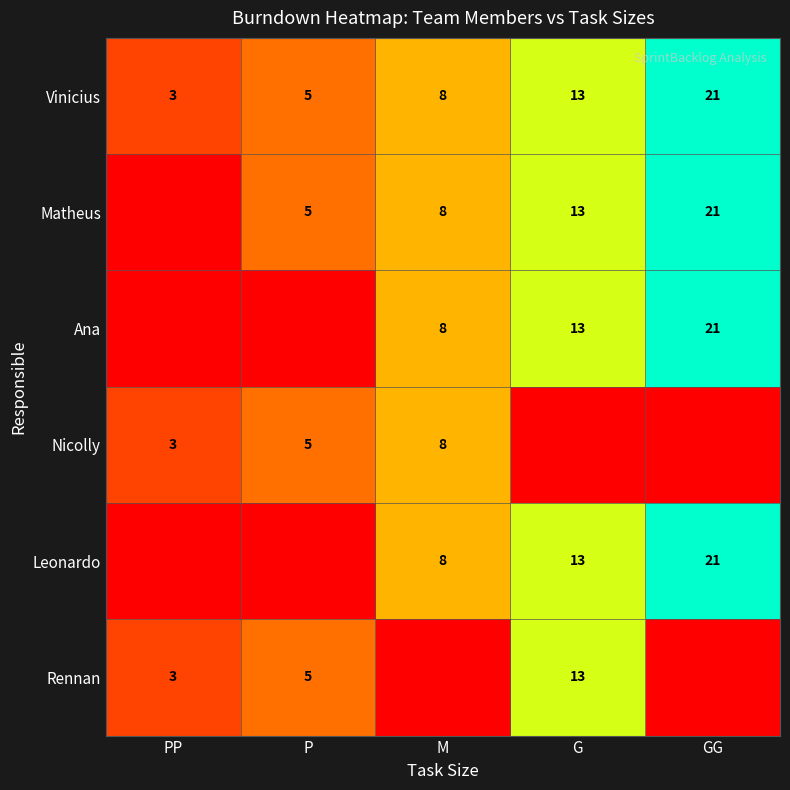

What is the difference between the Ana values at GG and M?

13